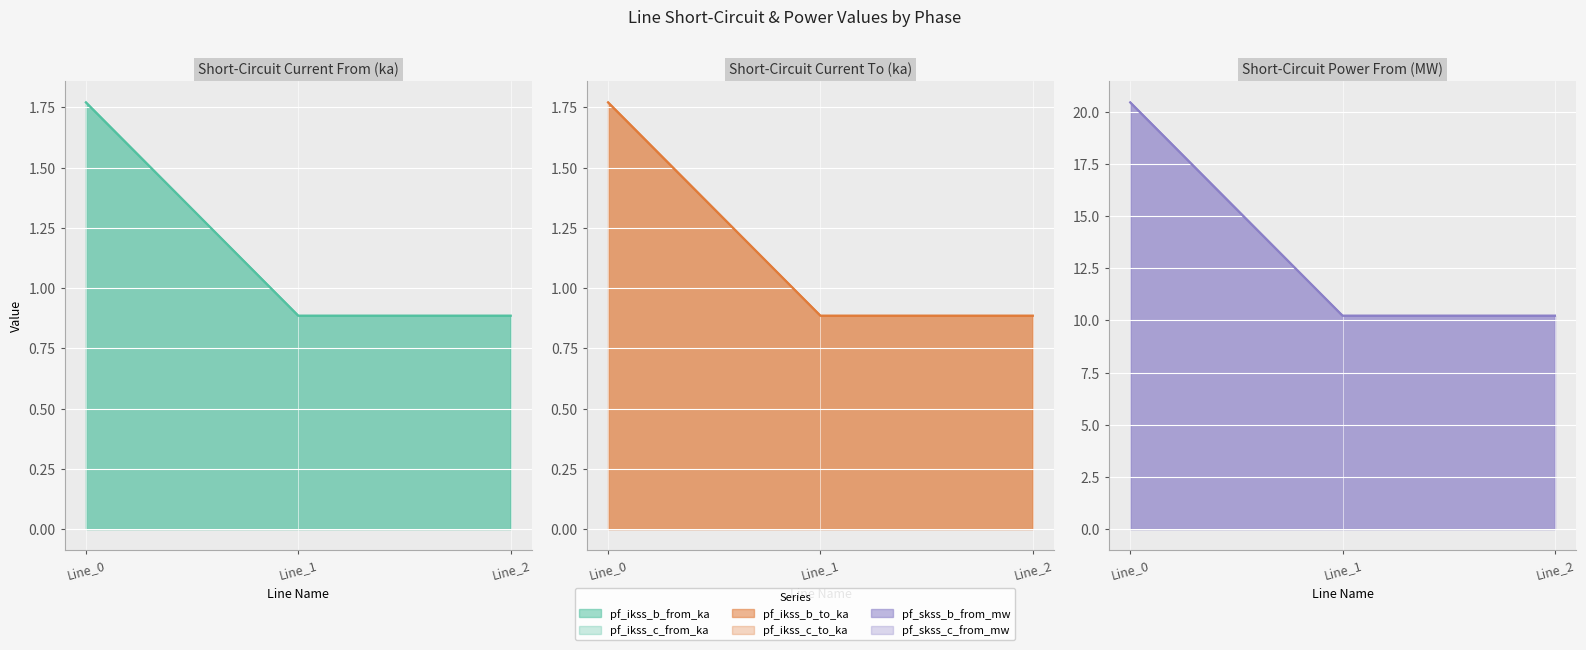

Is it true that pf_ikss_b_to_ka equals 0.9 at Line_1?

True